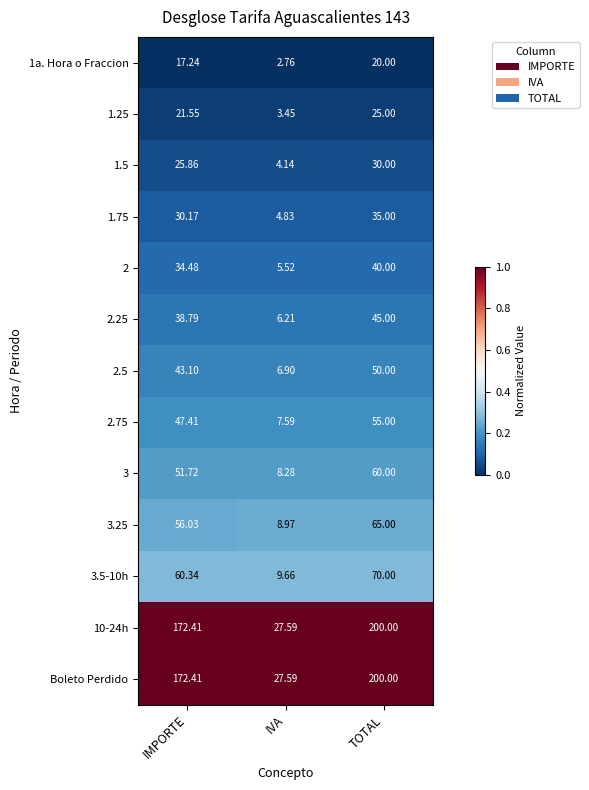

What is the difference between the highest and lowest values at IMPORTE?

155.2